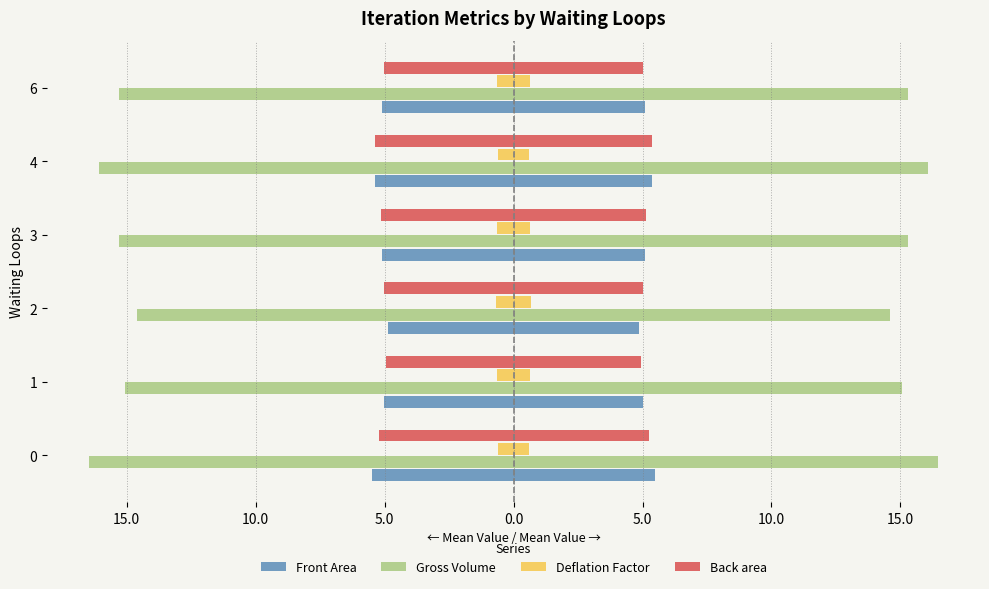

How many values in the Back area series are below -5?

5